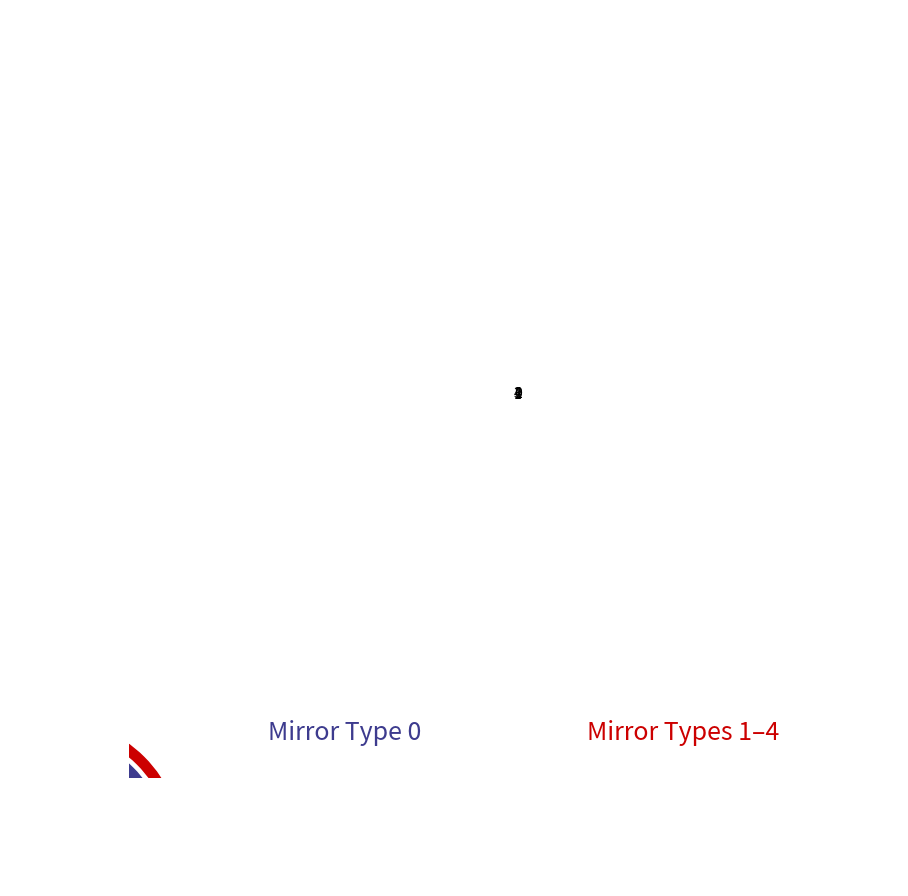

Is the sum of 1 and 2 greater than half?

No